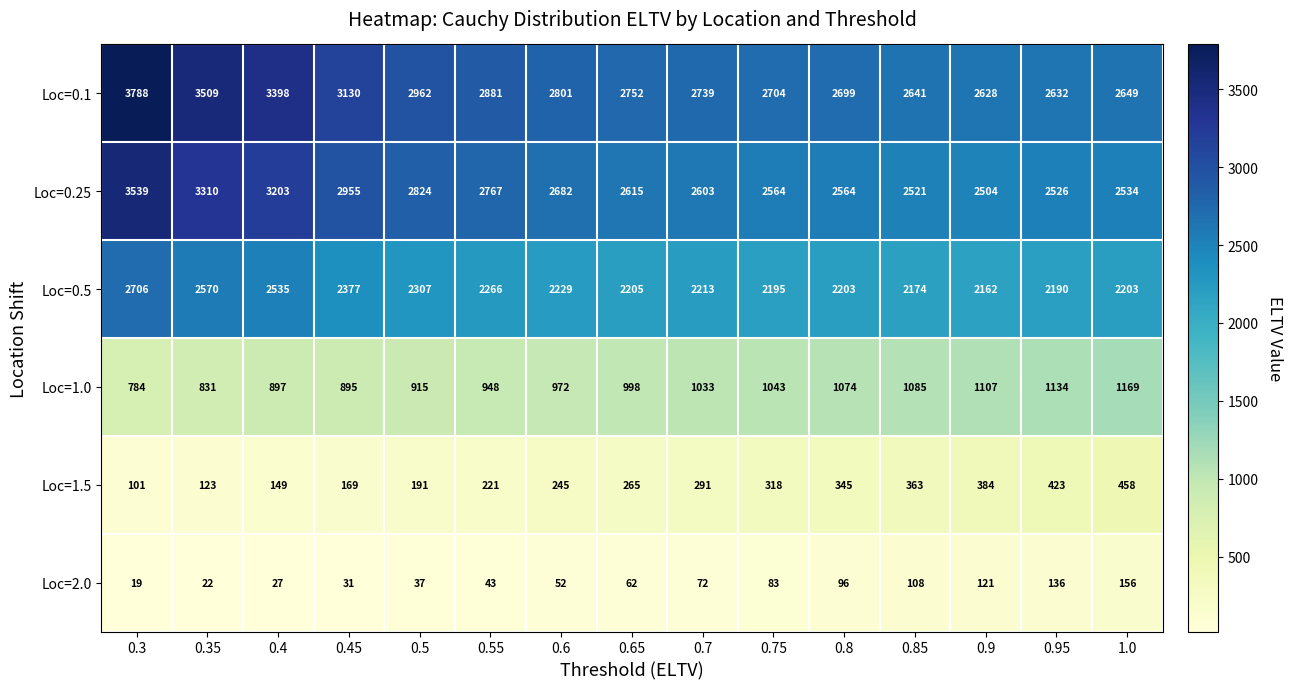

At which category does the chart reach its peak across all series?

0.3